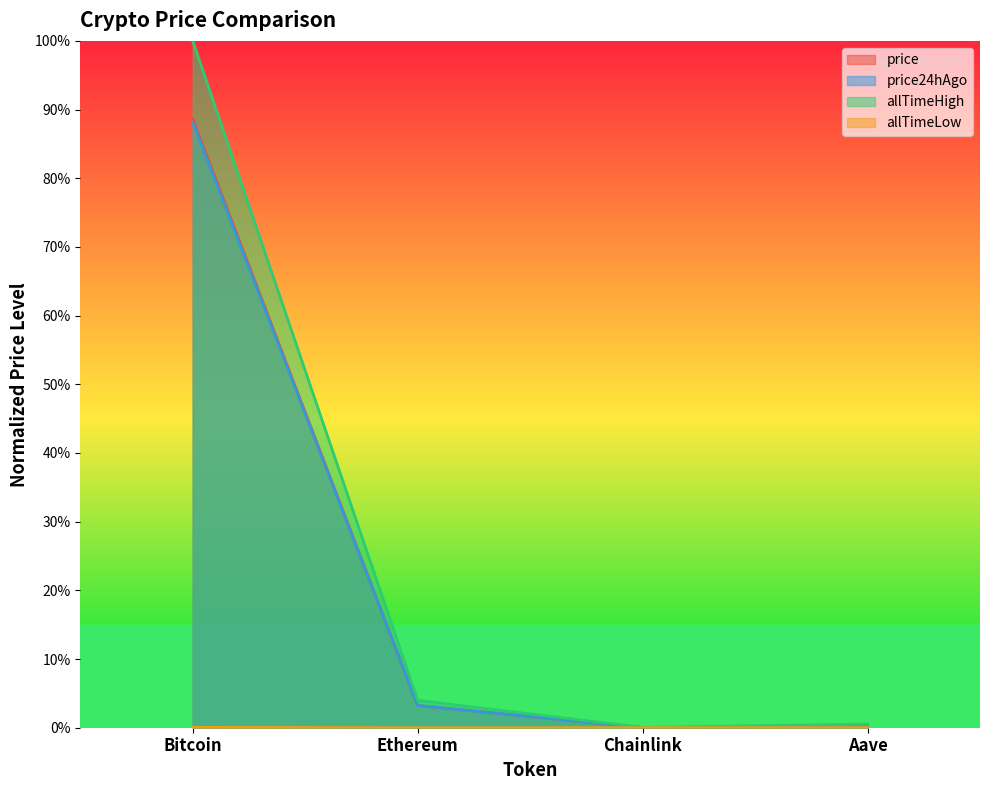

Which category has the highest value in the price24hAgo series?

Bitcoin